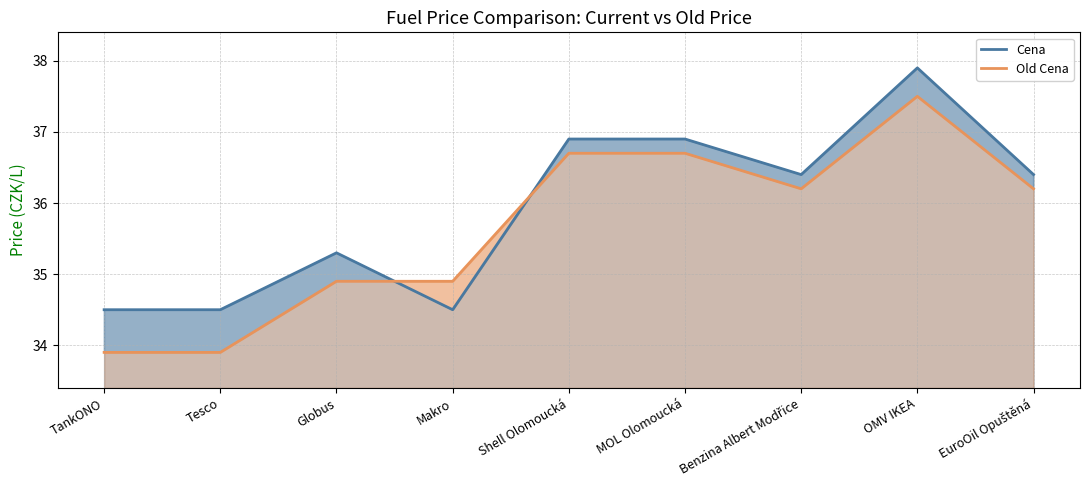

What position from the left is Shell Olomoucká?

5